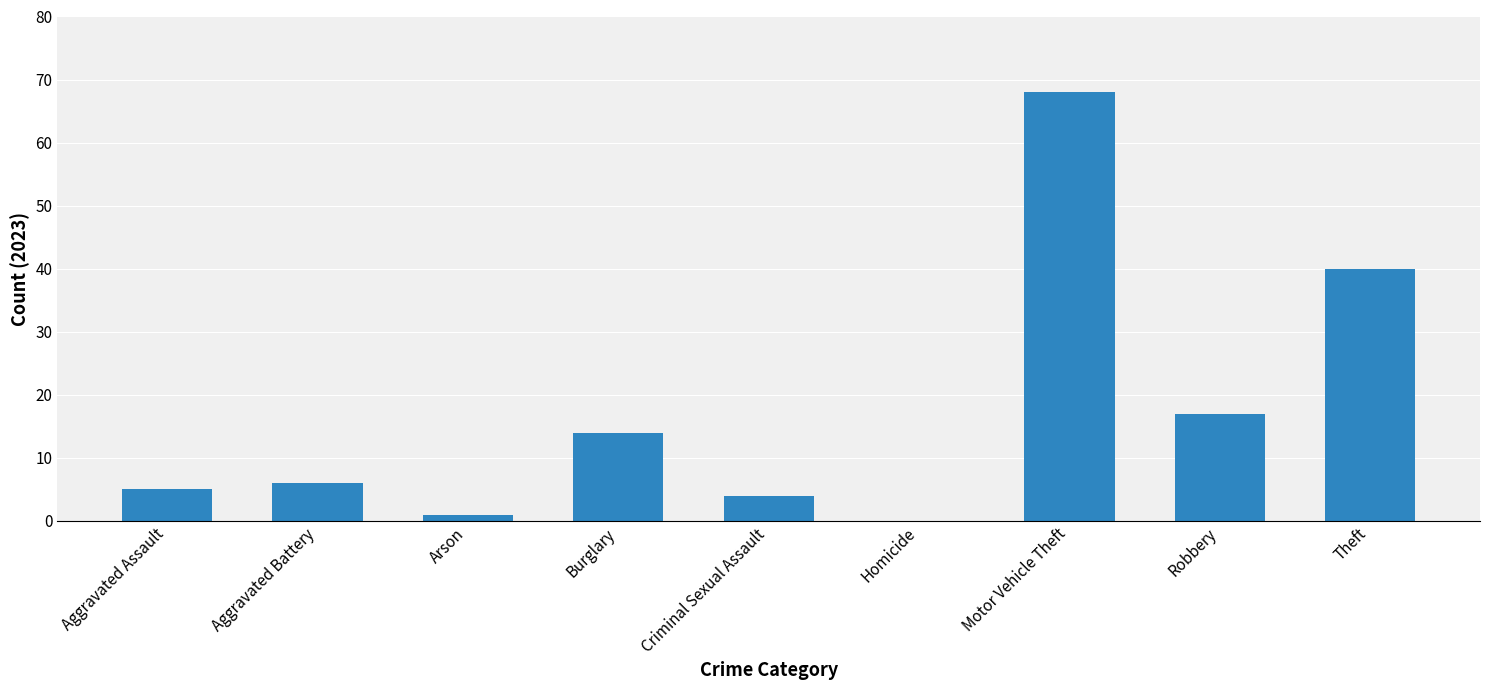

What is the sum of the values at Homicide and Aggravated Battery?

6